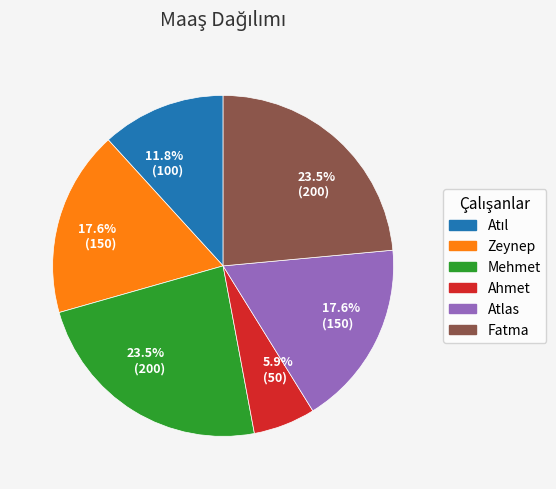

How many slices are in this pie chart?

6